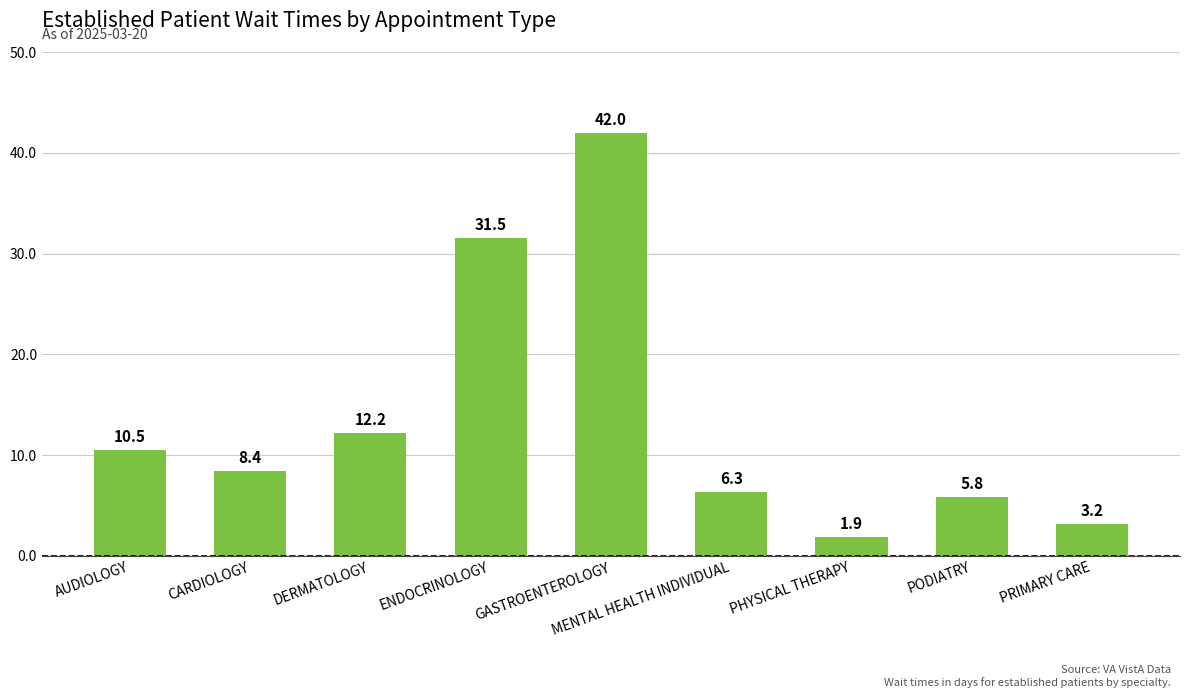

Does the chart contain any negative values?

No